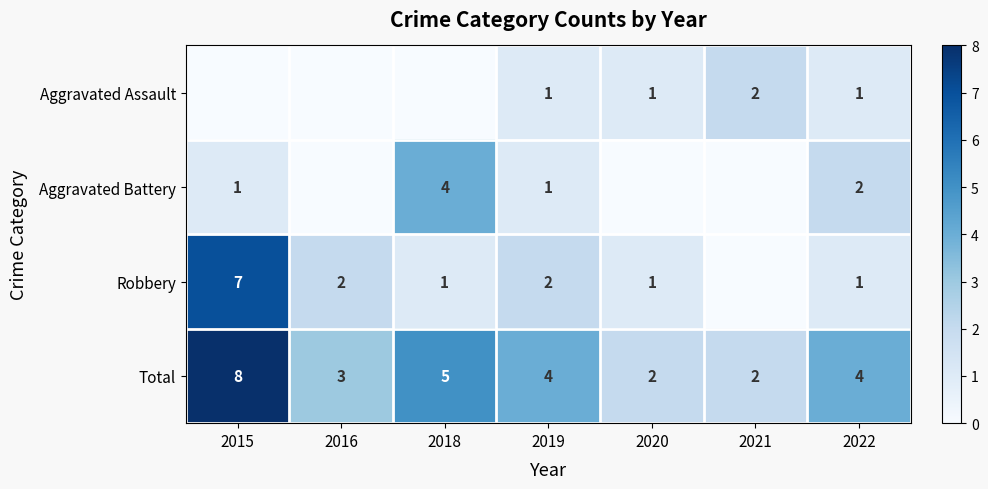

What is the difference between the highest and lowest values at 2022?

3